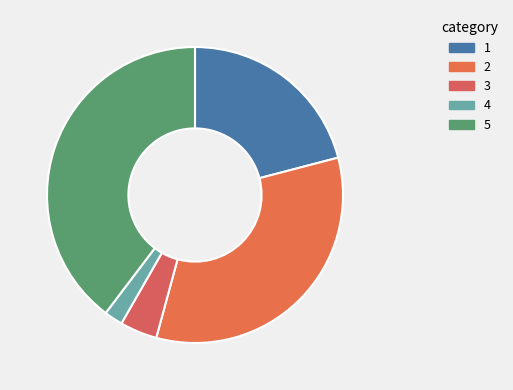

To the nearest percent, what is the average slice percentage?

20%